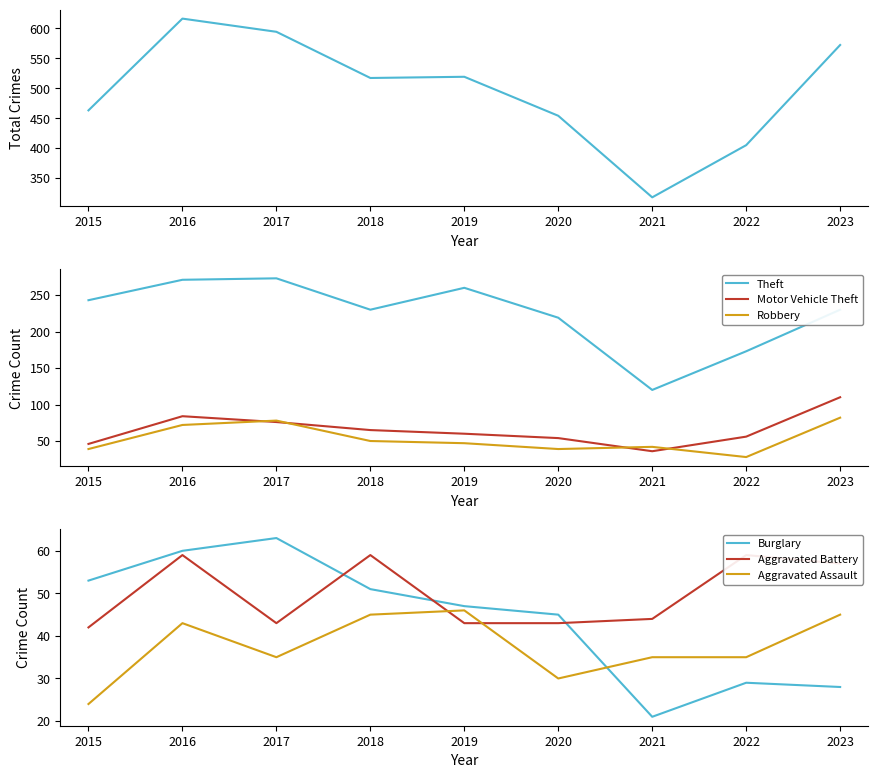

Between 2018 and 2015, which is larger?

2018